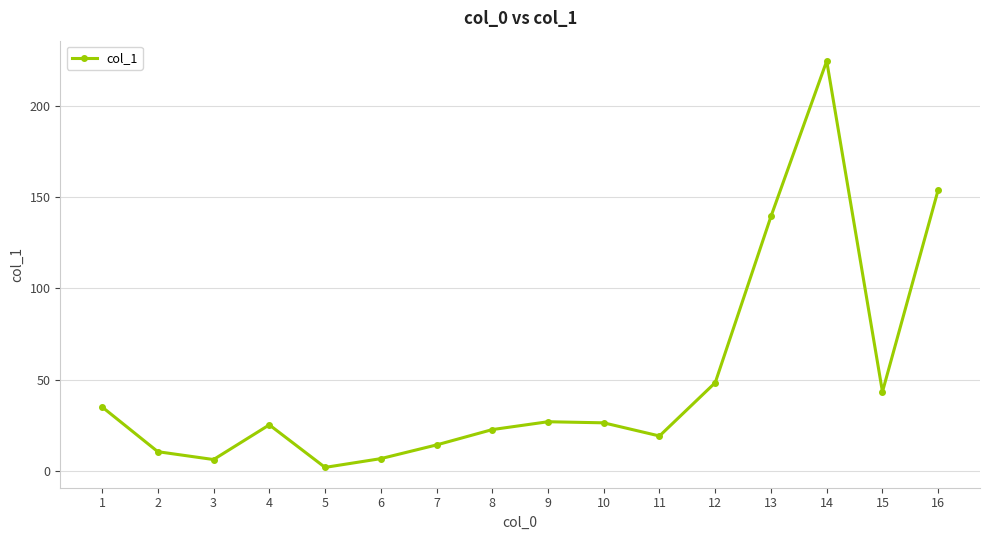

At which label is the value closest to 113?

13